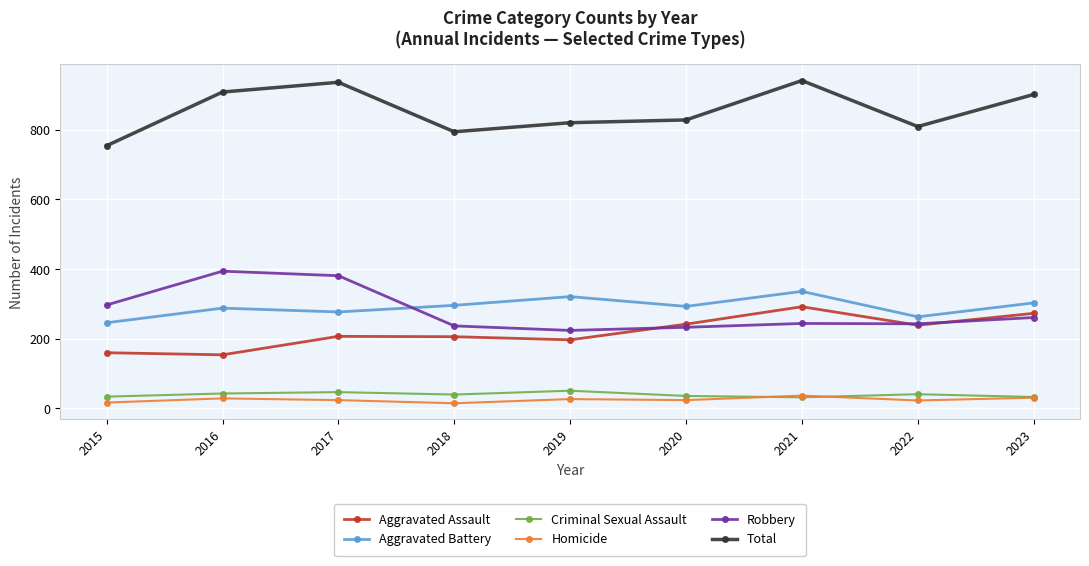

The Total series shows 901 at 2023. True or false?

True